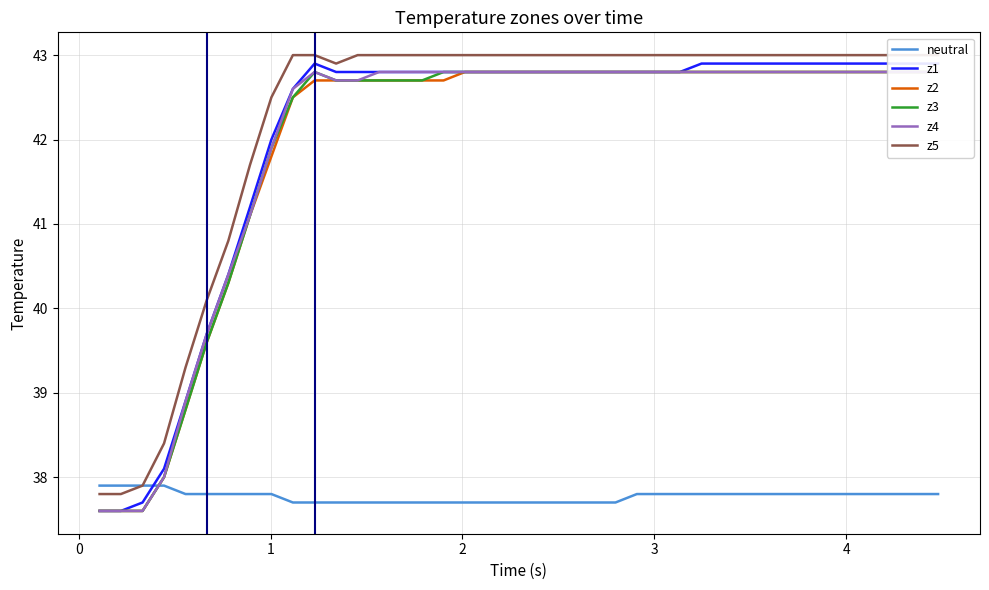

What is the maximum value for neutral?

37.9